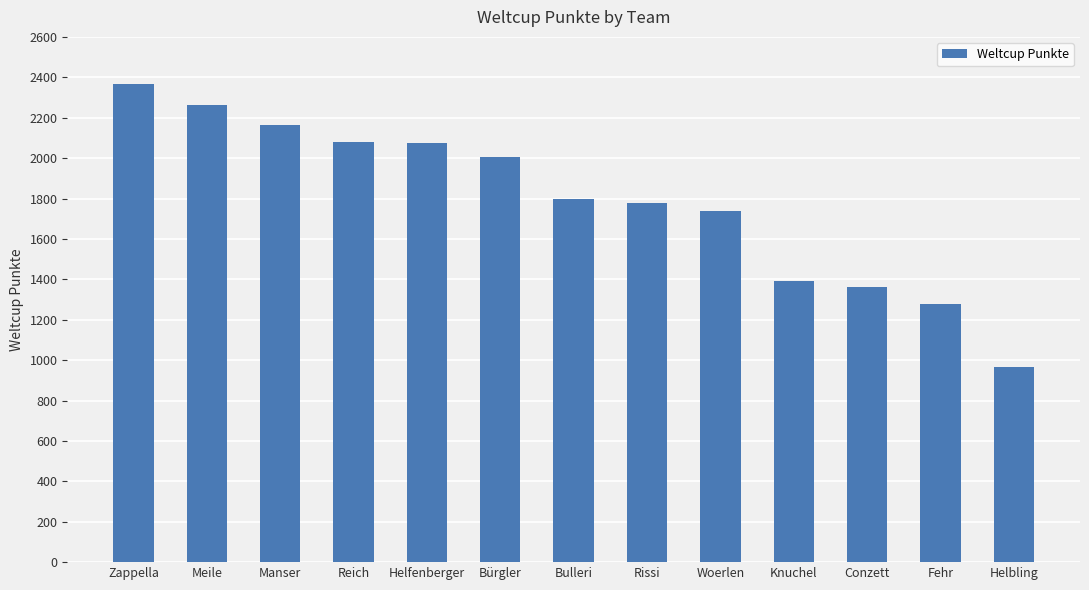

The chart shows a value of 3359 at Helfenberger. True or false?

False